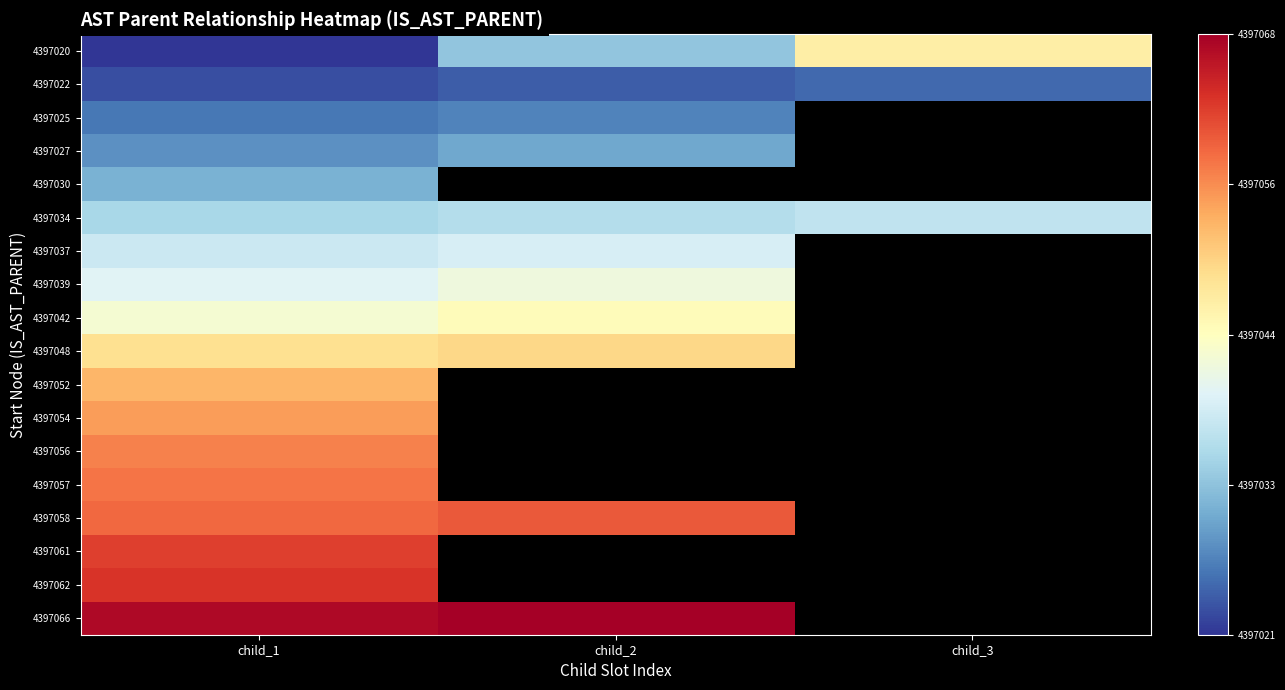

What is the approximate value of 4397027 at child_2?

4397030.0